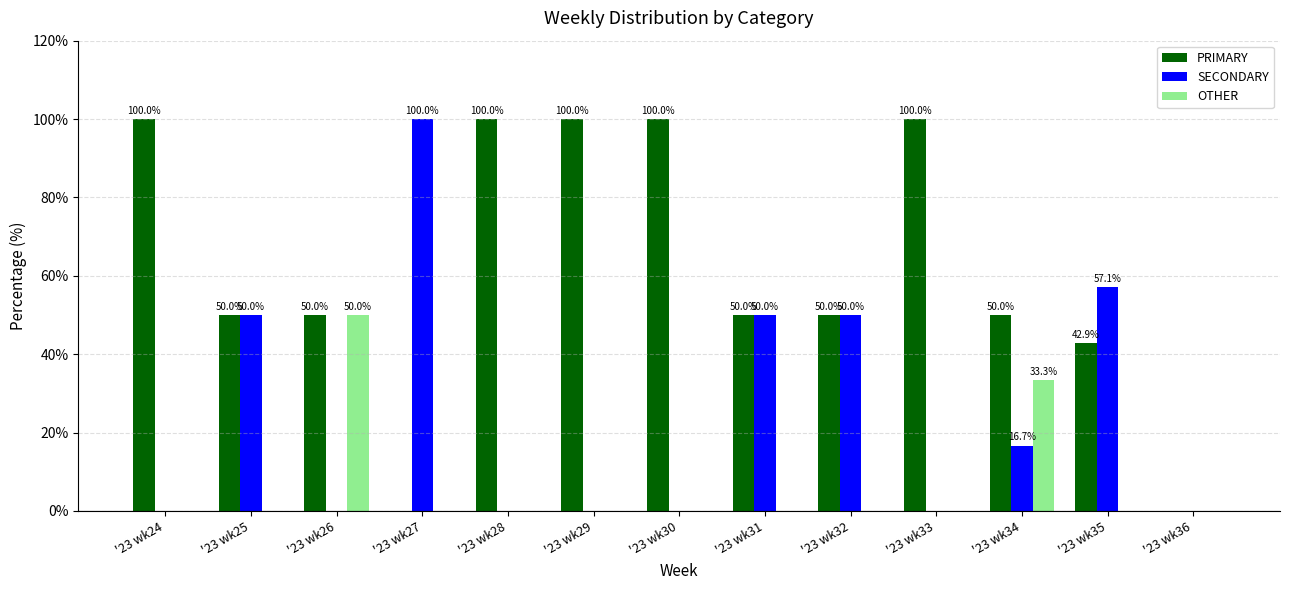

Is it true that SECONDARY equals 65.5 at '23 wk26?

False